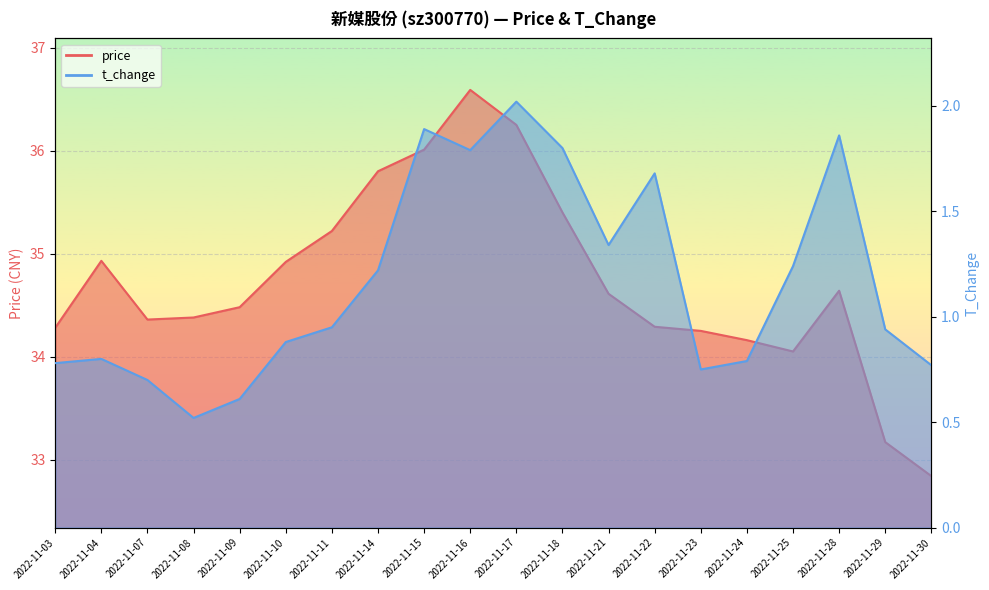

Reading right to left, what are all the values shown in this chart?

price: 32.8	33.2	34.6	34.0	34.2	34.2	34.3	34.6	35.4	36.2	36.6	36.0	35.8	35.2	34.9	34.5	34.4	34.4	34.9	34.3
t_change: 0.8	0.9	1.9	1.2	0.8	0.8	1.7	1.3	1.8	2.0	1.8	1.9	1.2	0.9	0.9	0.6	0.5	0.7	0.8	0.8